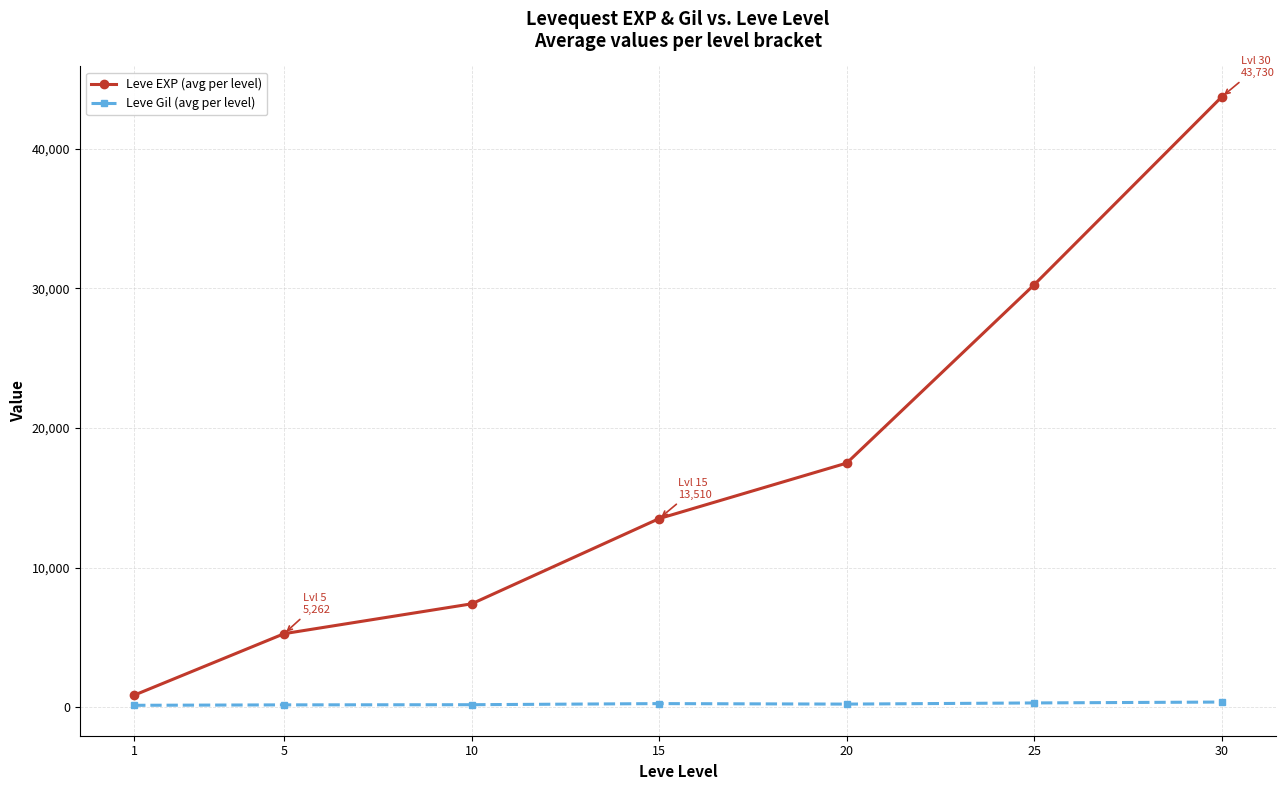

Is it true that Leve EXP (avg per level) equals 13049.5 at 10?

False